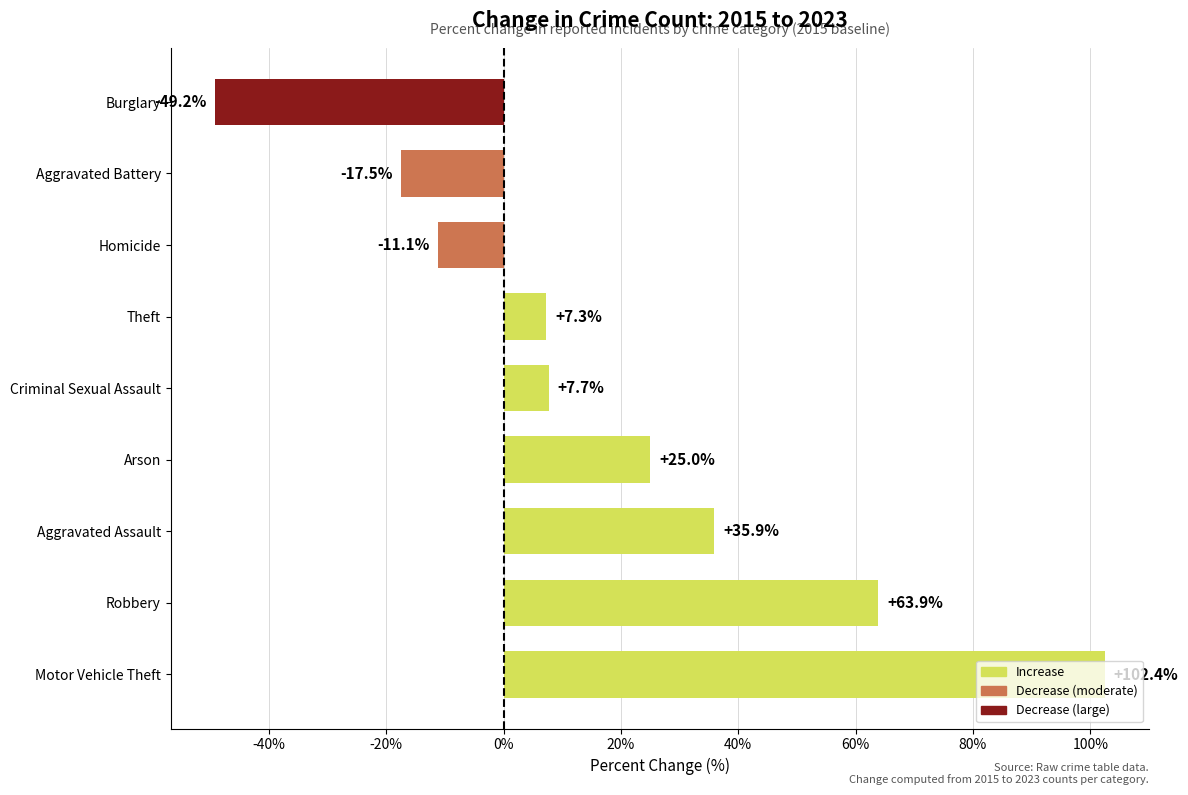

The value at Burglary is -49.2. True or false?

True